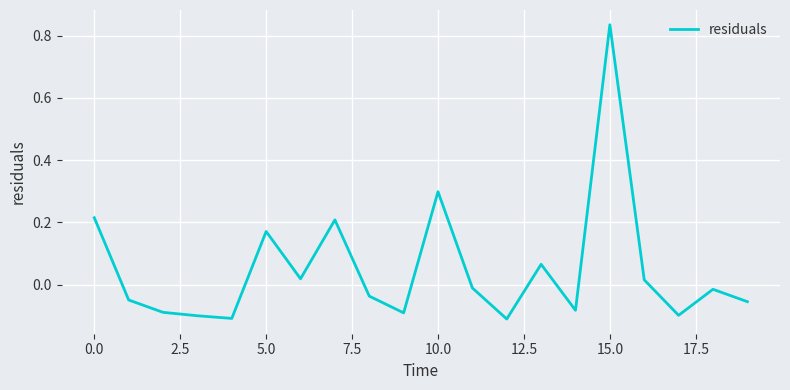

Does the chart display data point markers on the line(s)?

No